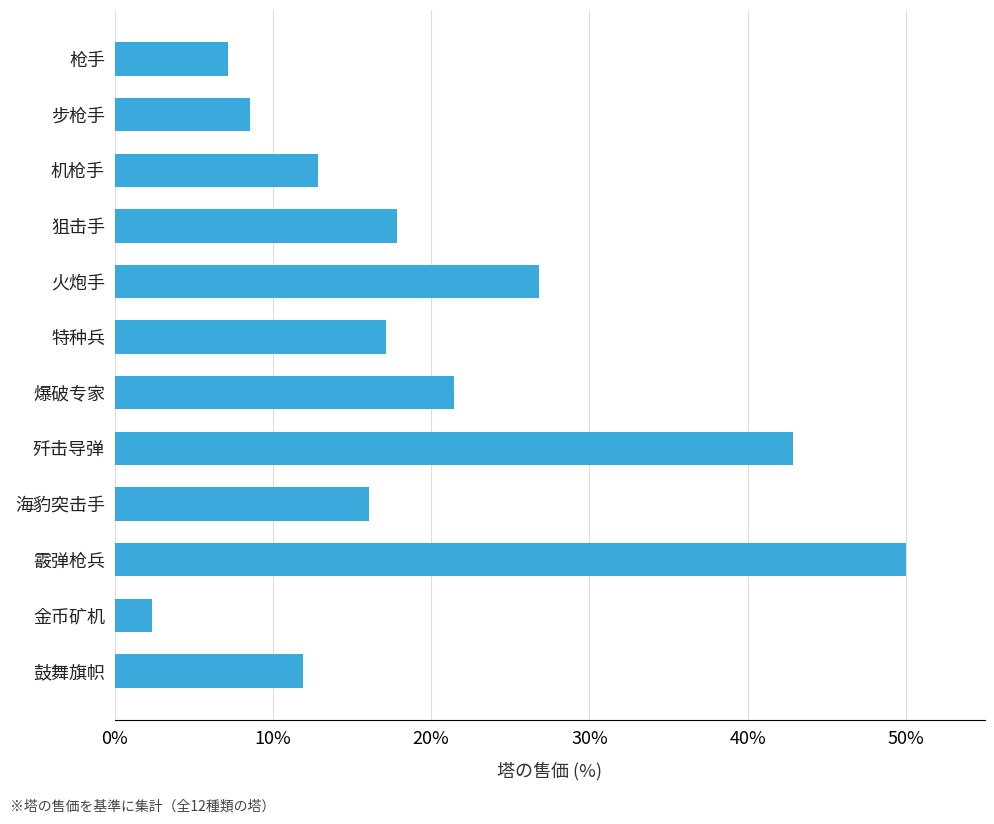

What is the difference between the maximum and minimum values?

47.6